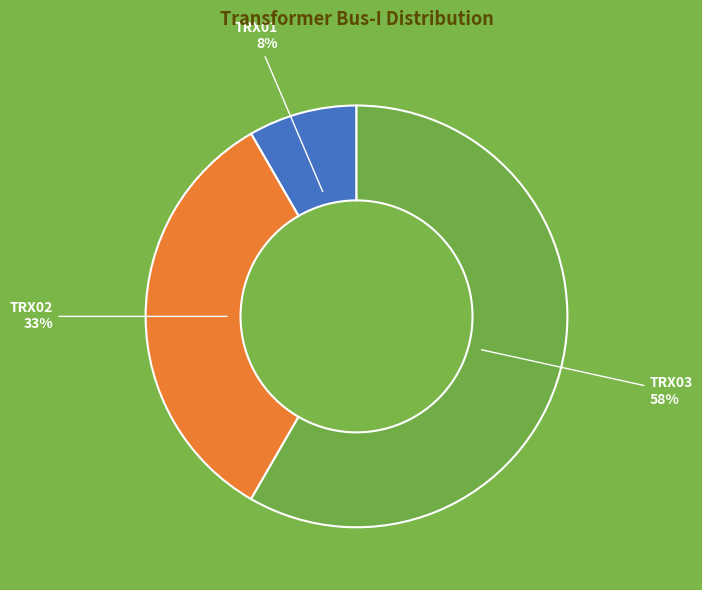

Is there a majority slice in this chart?

Yes